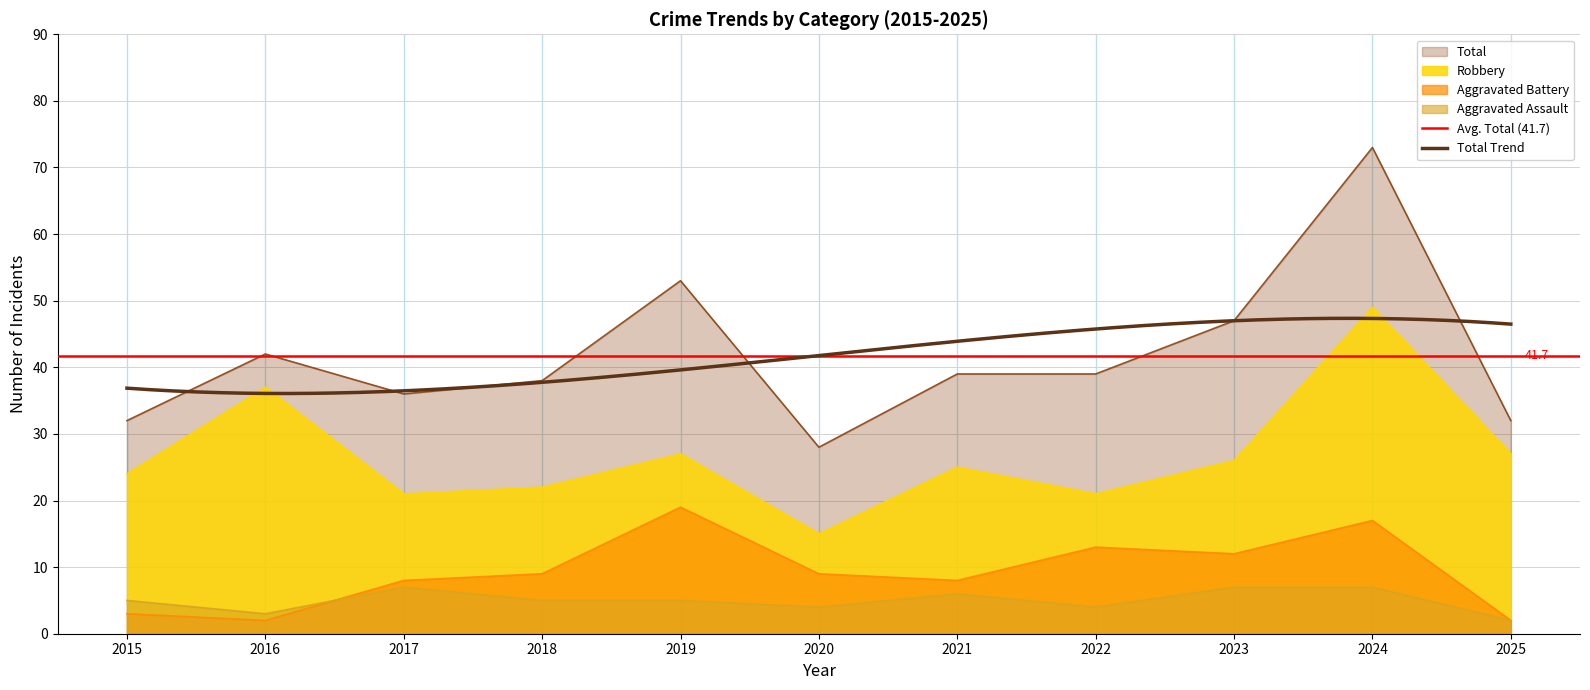

Is it true that Robbery equals 37 at 2022?

False